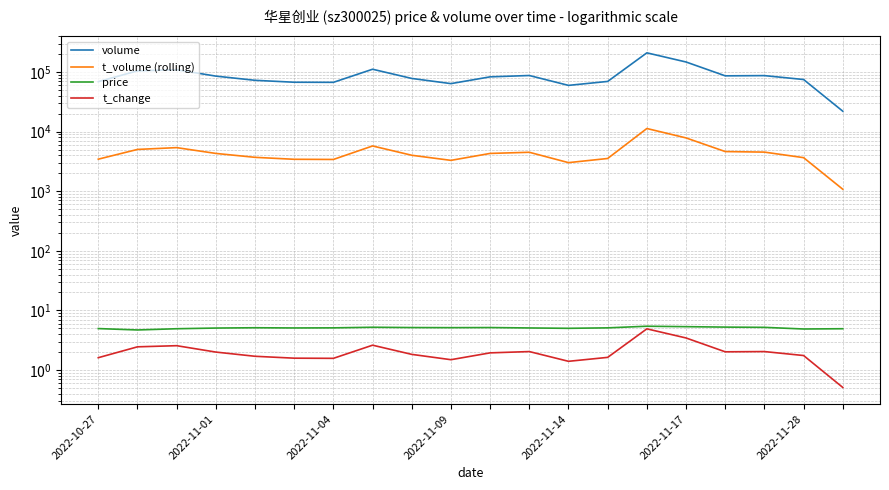

Is the value of volume at 10 greater than the value of price at 11?

Yes